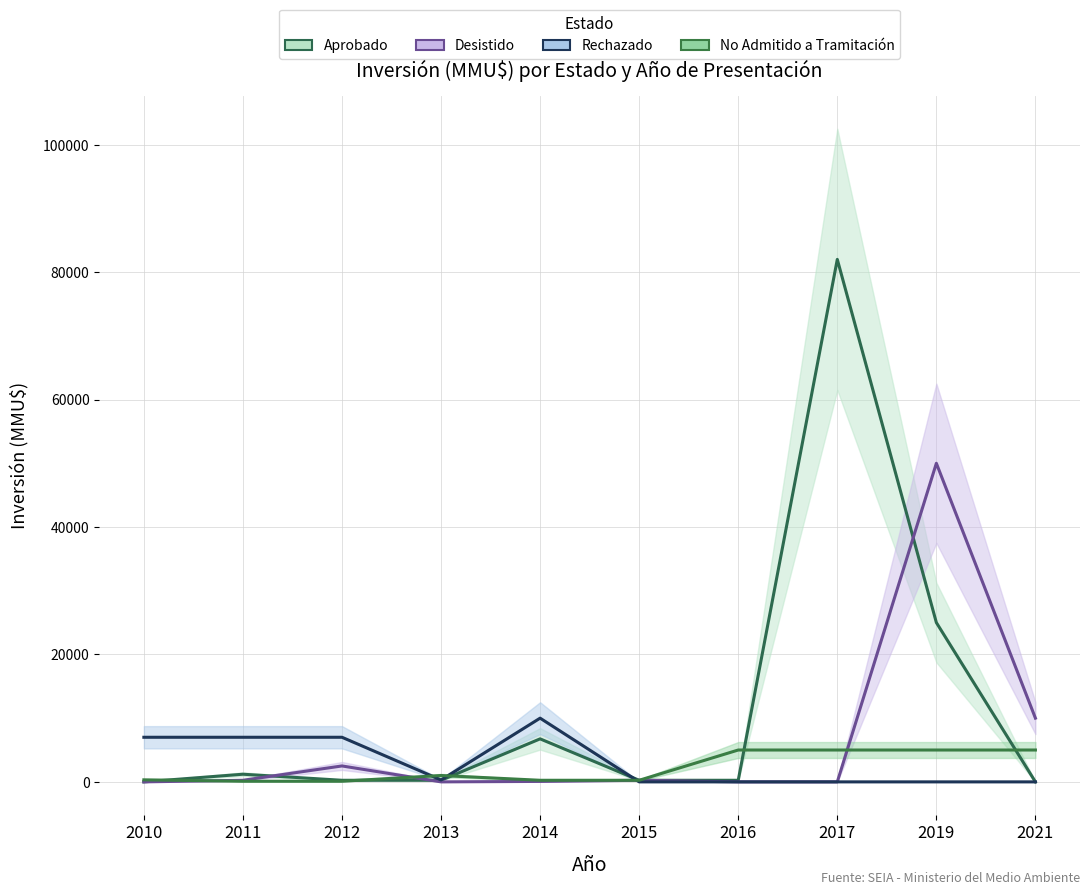

Which has a higher value, 2013 or 2010?

2013